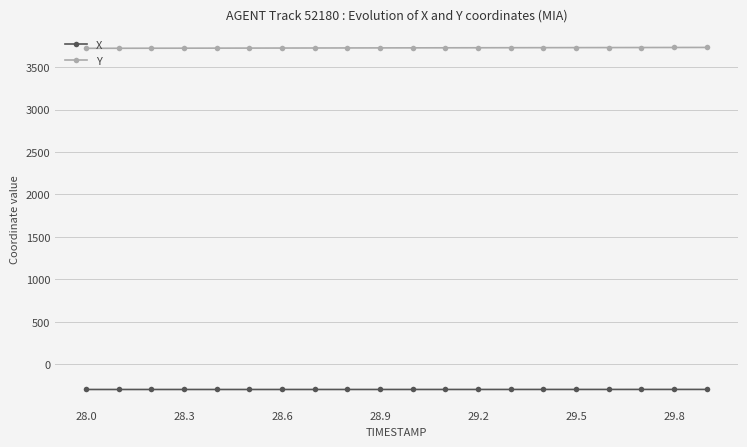

What is the value of the Y point at the 7th from the left?

3724.8